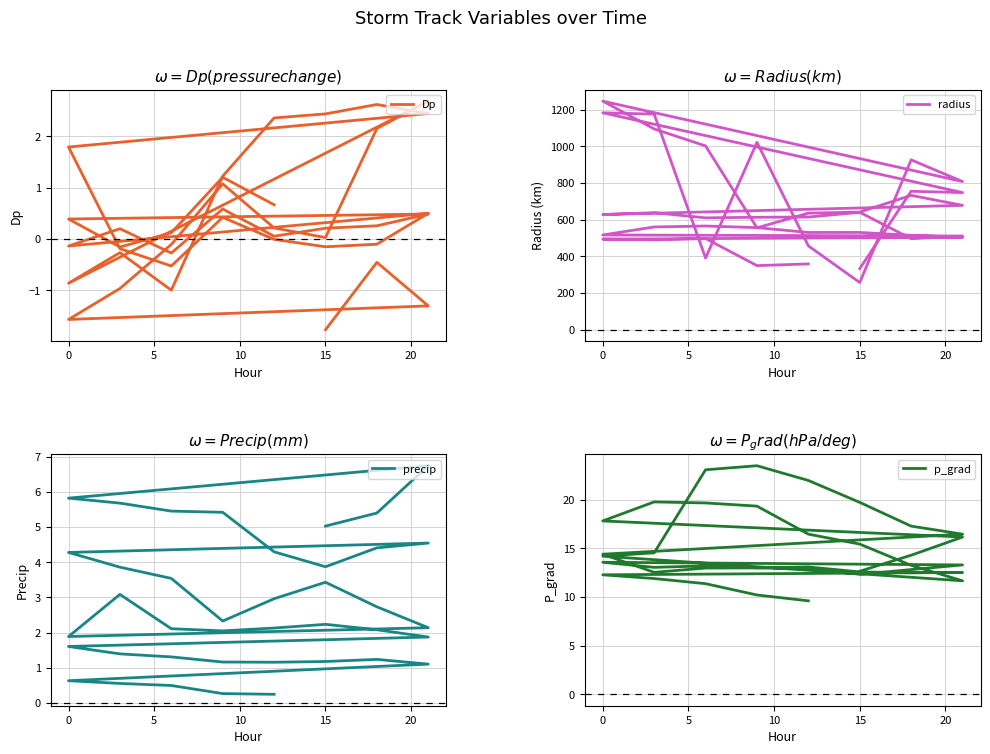

Reading right to left, transcribe all the data shown in this chart.

Dp: 0.7	1.2	0.1	-0.2	0.4	0.5	0.3	0.2	0.1	0.6	-0.3	0.2	-0.1	0.5	-0.1	-0.2	-0.0	0.4	-0.5	-0.2	1.8	2.4	2.6	2.4	2.4	1.2	-1.0	-0.3	-0.9	2.7	2.2	0.0	0.2	1.1	-0.1	-1.0	-1.6	-1.3	-0.5	-1.8
radius: 359.0	349.8	497.5	490.4	494.5	504.2	515.2	530.8	530.6	557.1	565.8	560.7	516.9	511.1	496.5	640.6	614.8	613.5	610.4	638.5	628.4	678.5	733.0	641.9	636.1	555.8	1002.8	1095.5	1247.1	808.4	926.6	257.4	457.5	1022.4	390.9	1176.4	1183.5	748.2	755.4	333.5
precip: 0.3	0.3	0.5	0.6	0.6	1.1	1.2	1.2	1.2	1.2	1.3	1.4	1.6	1.9	2.1	2.2	2.1	2.1	2.1	3.1	1.9	2.1	2.7	3.4	3.0	2.3	3.5	3.9	4.3	4.5	4.4	3.9	4.3	5.4	5.5	5.7	5.8	6.7	5.4	5.0
p_grad: 9.6	10.2	11.4	11.9	12.3	12.5	12.5	12.6	13.1	13.0	13.2	13.0	13.6	13.3	12.8	12.3	12.9	13.0	13.0	12.5	14.4	16.4	17.3	19.7	22.0	23.5	23.1	14.5	14.2	11.7	13.2	15.4	16.4	19.3	19.7	19.8	17.8	16.2	14.3	12.6